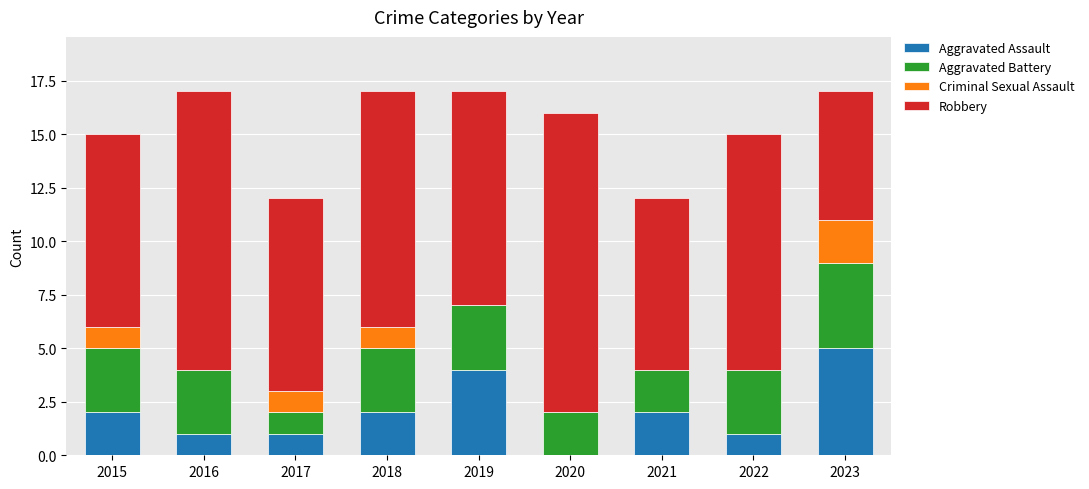

The value of Aggravated Assault at 2022 is 1. True or false?

True